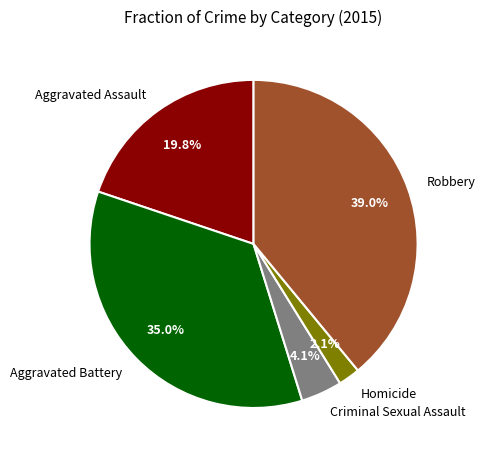

What percentage do Aggravated Assault and Robbery together represent?

58.8%